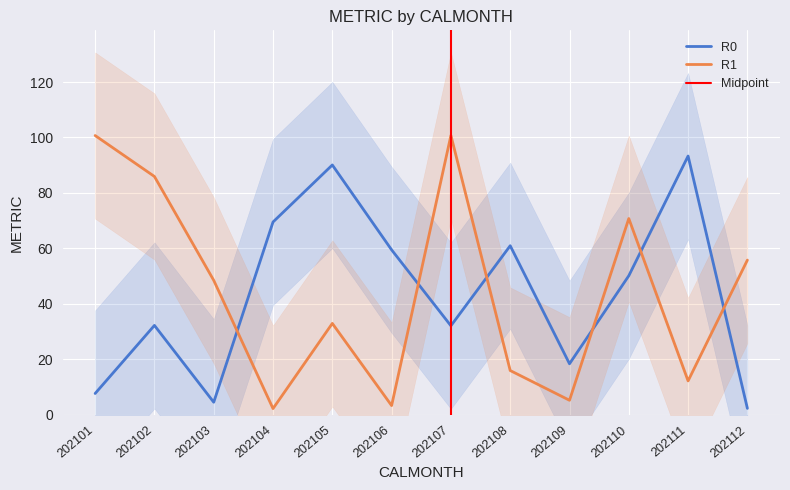

In R1, how many points are lower than both neighbors (excluding endpoints)?

4